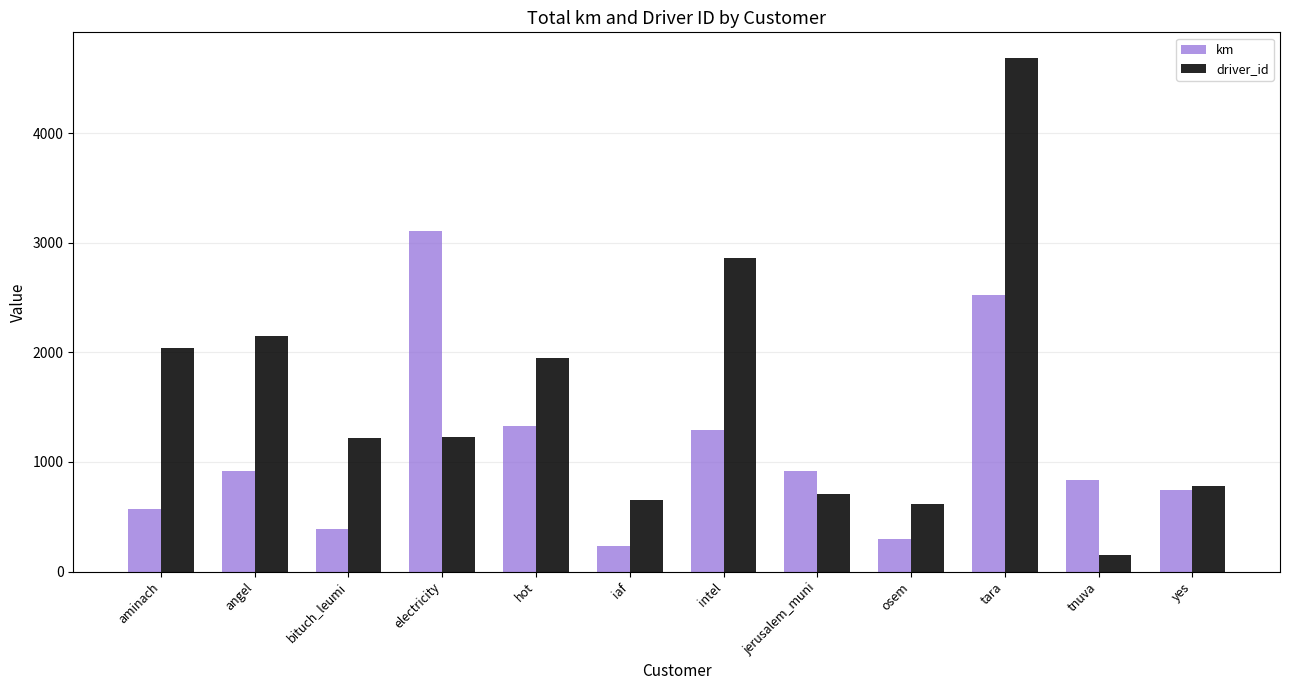

Is the value of km at electricity greater than the value of driver_id at angel?

Yes